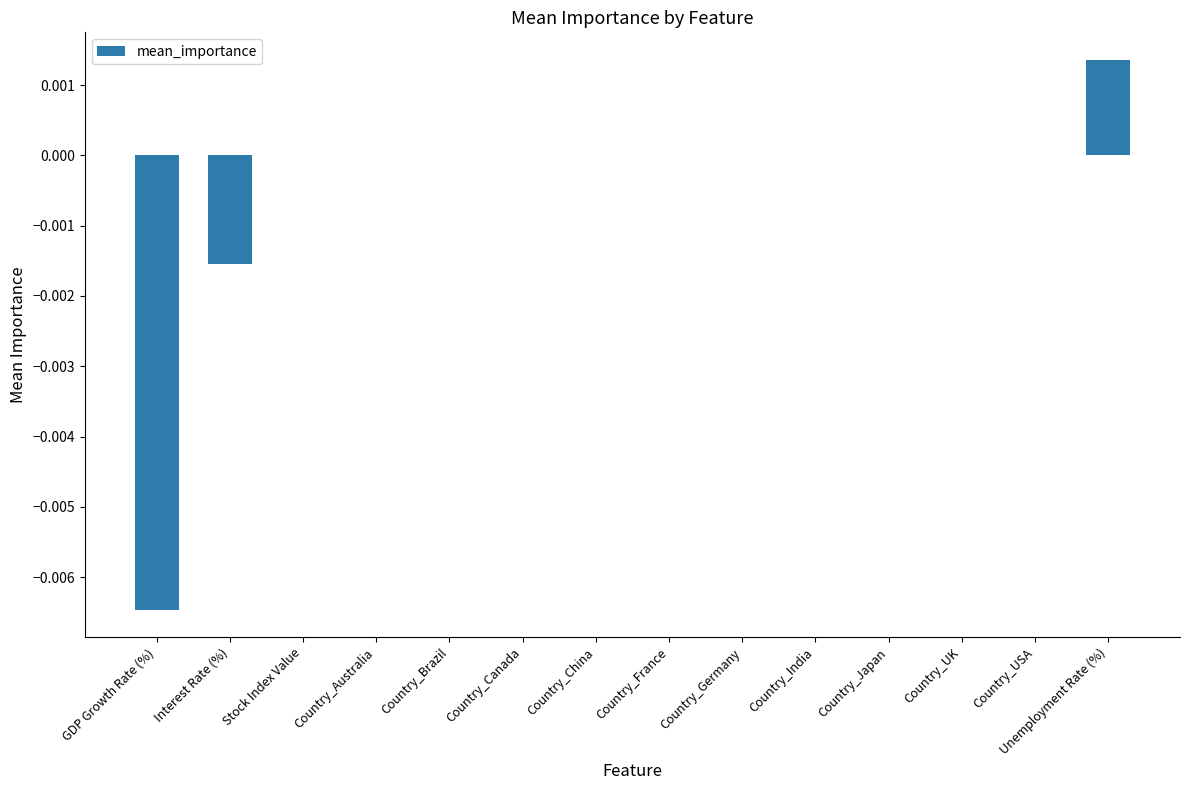

Is it true that the value at Stock Index Value is 0.0?

True